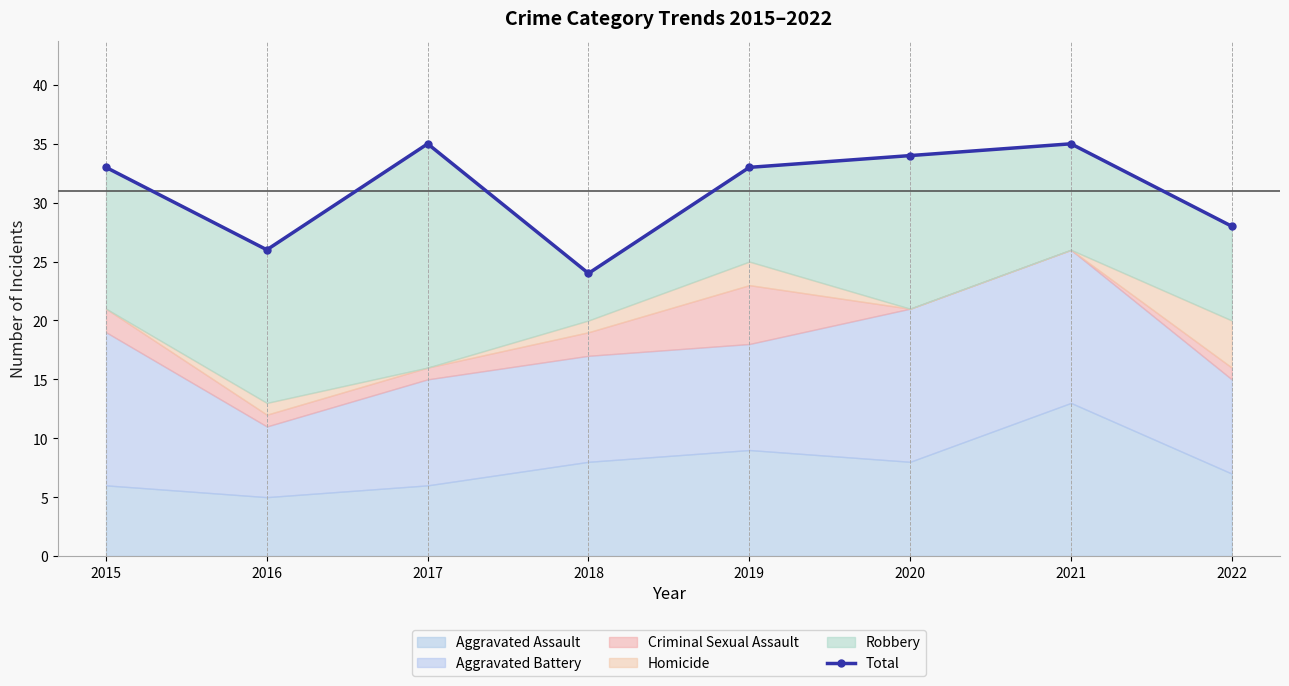

Reading left to right, list all the values displayed in this chart.

2015=33	2016=26	2017=35	2018=24	2019=33	2020=34	2021=35	2022=28